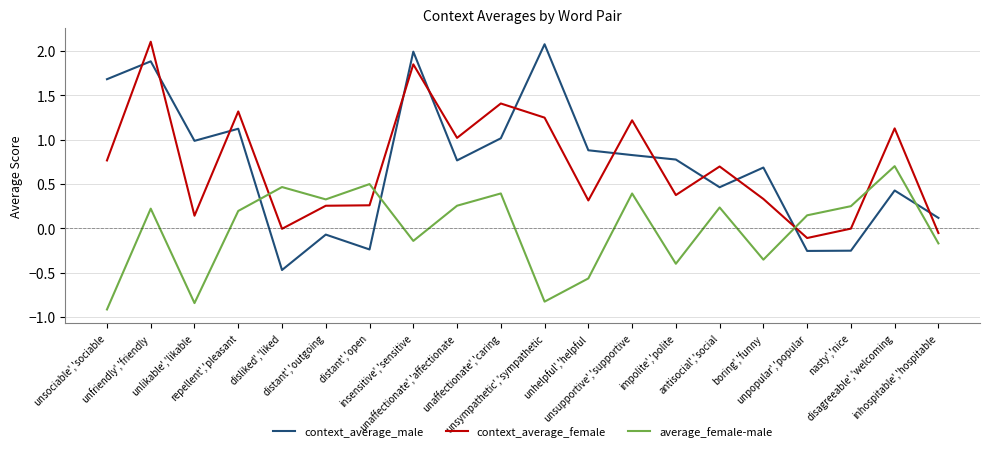

In context_average_male, how many points are higher than both neighbors (excluding endpoints)?

7